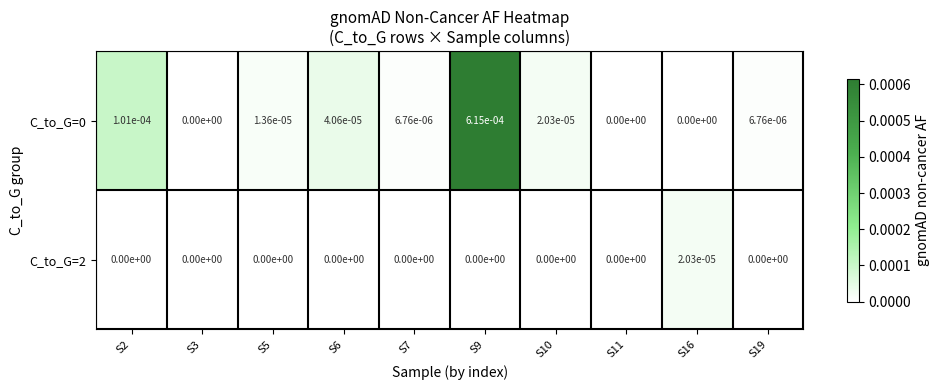

True or false: C_to_G=0 has a value of 0.0 at S16.

True